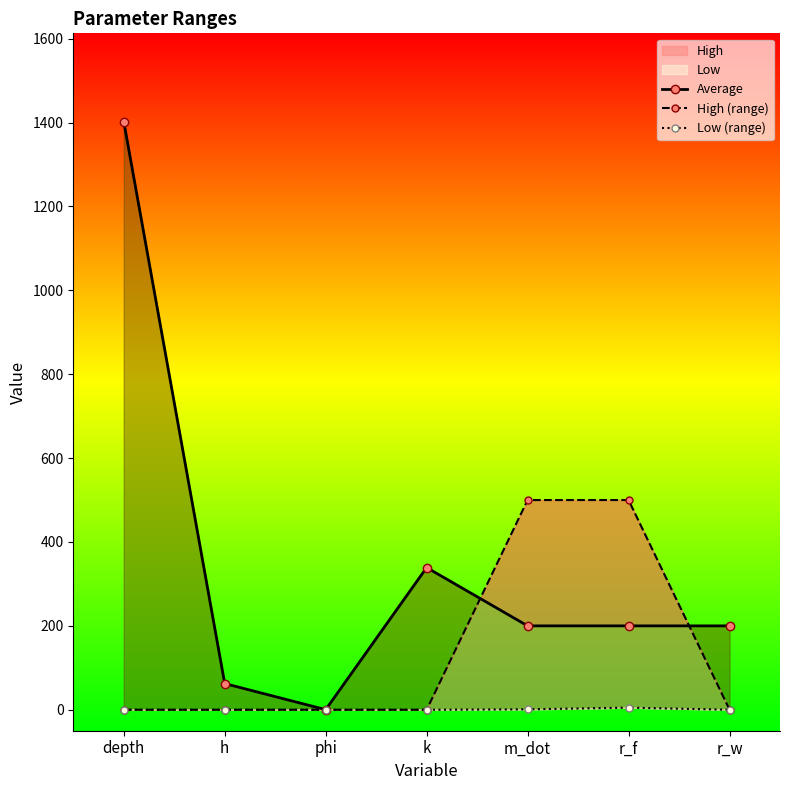

True or false: High (range) has a value of 0.0 at h.

True